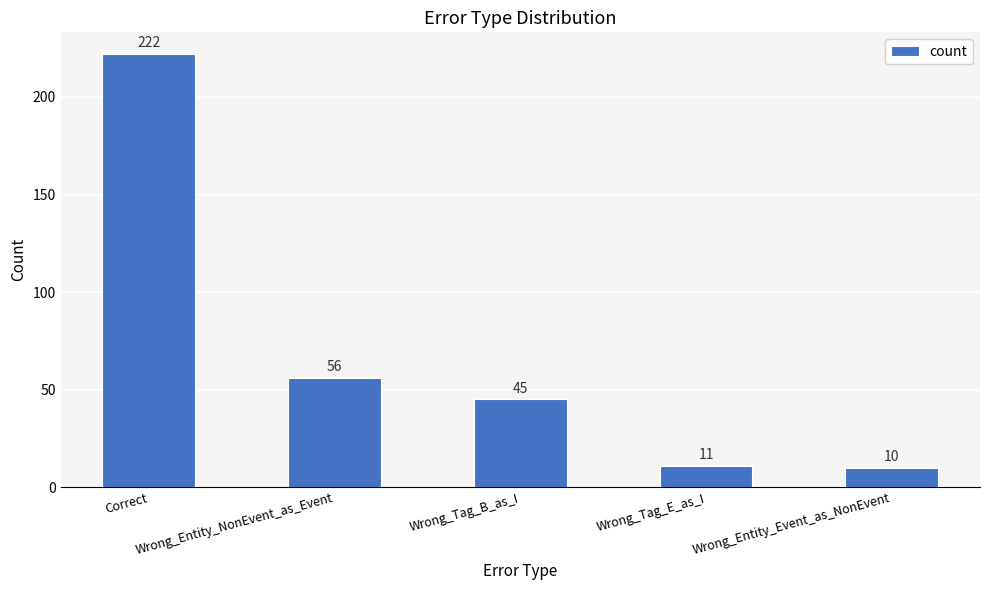

Are the bars grouped side by side (vs. stacked)?

No